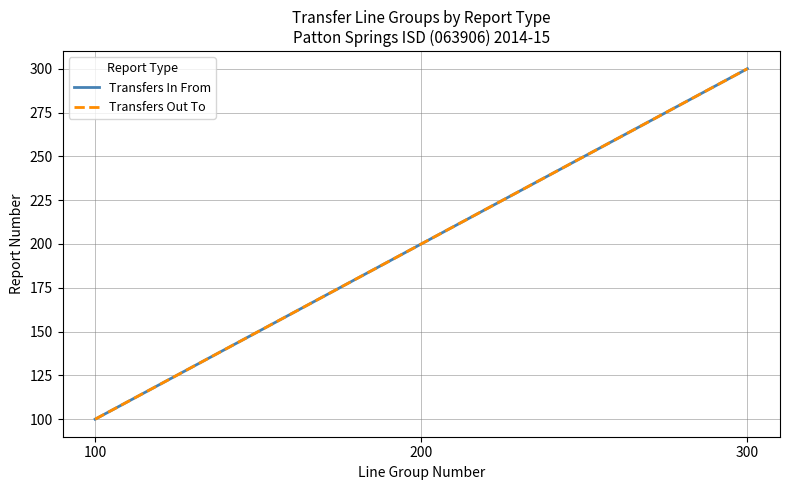

How many lines are shown in the chart?

2